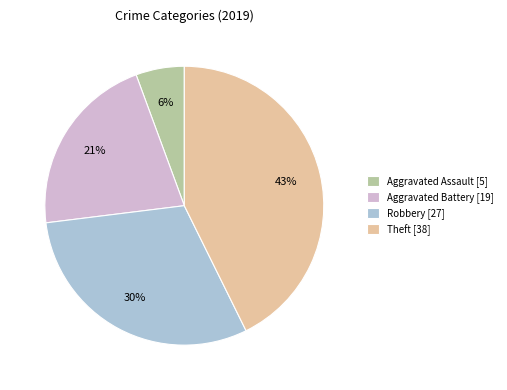

Does Aggravated Assault represent more than half of the total?

No